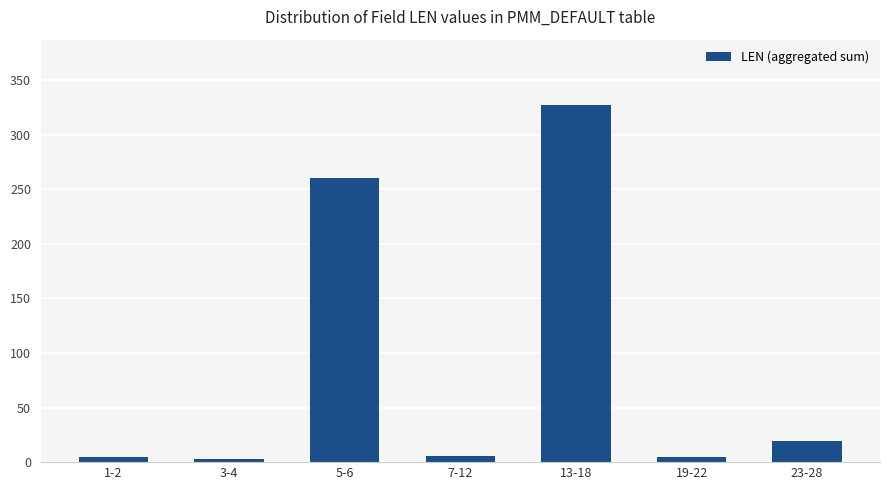

Which has a higher value, 23-28 or 5-6?

5-6